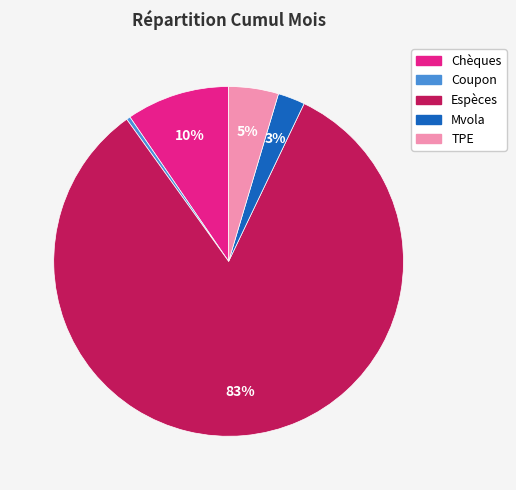

What is the majority slice?

Espèces